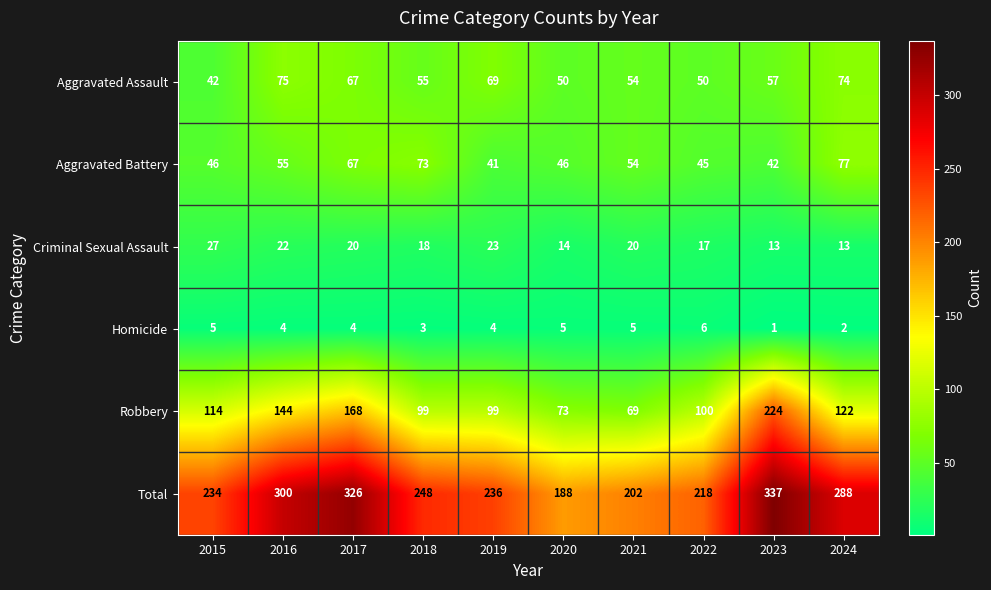

Which series has the widest spread of values?

Robbery